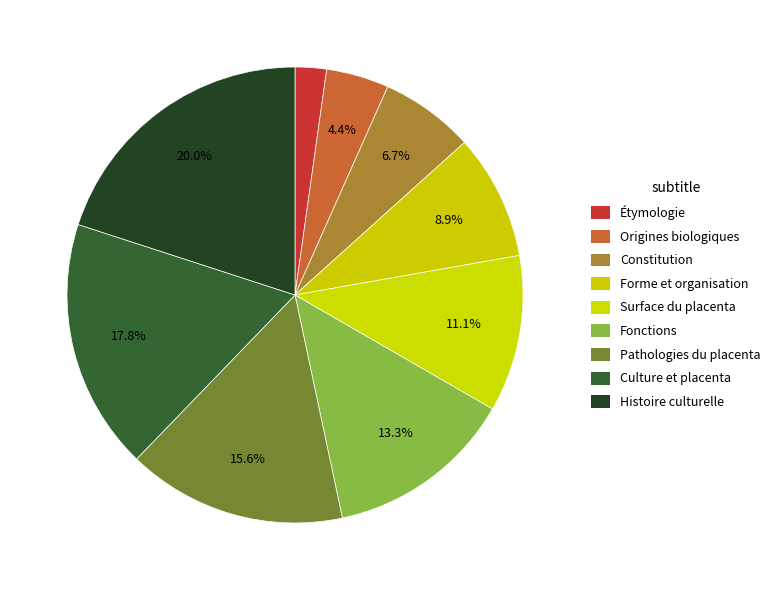

Count the number of slices in the pie.

9